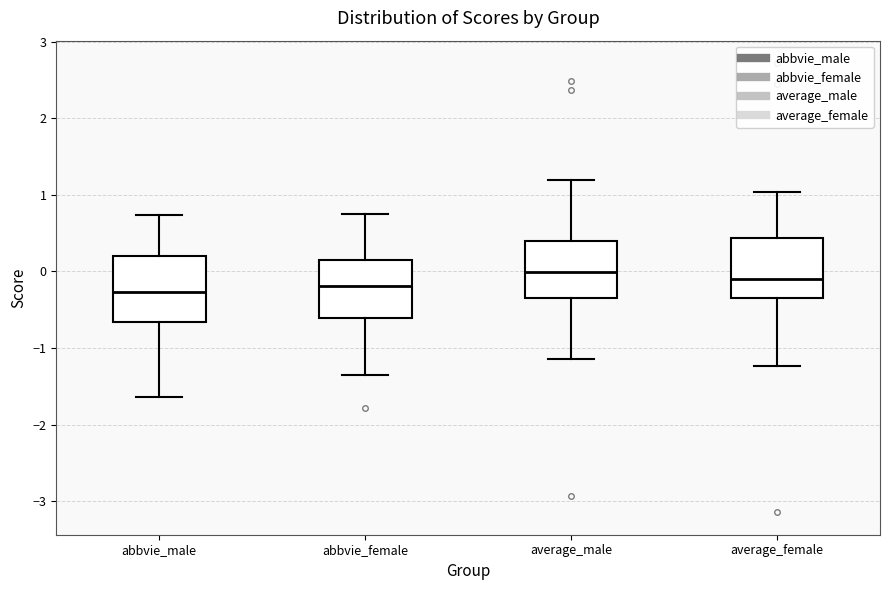

Where is the upper edge of the box for abbvie_male on the y-axis? The values are not printed on the chart, so give them approximately, as read against the axis.

0.2